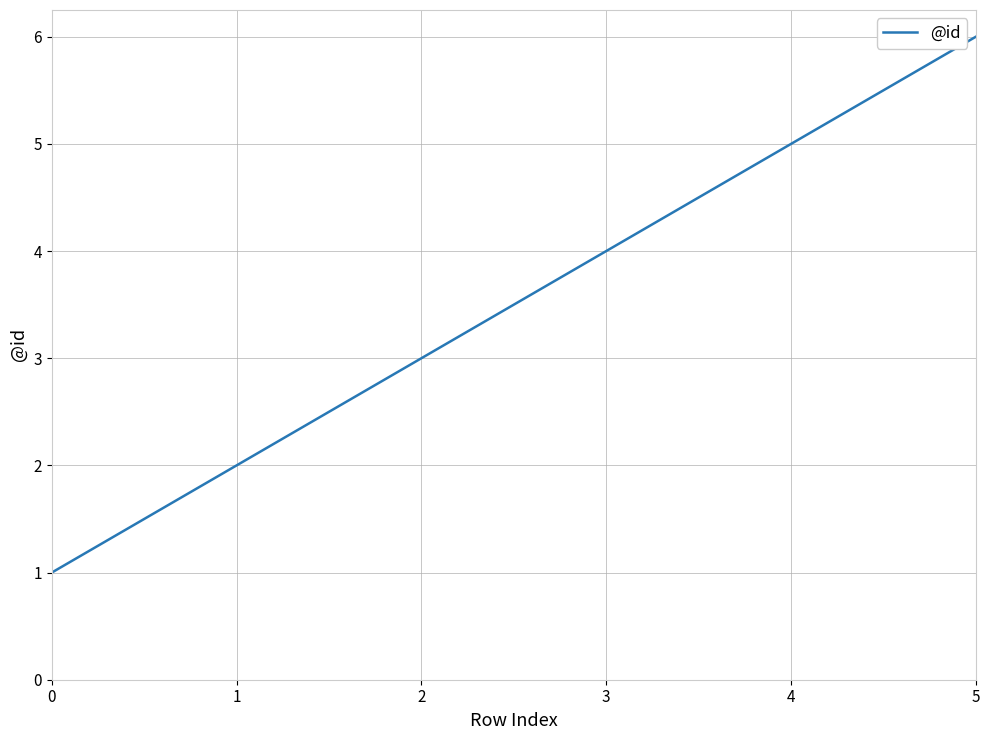

Count the number of data series in this chart.

1